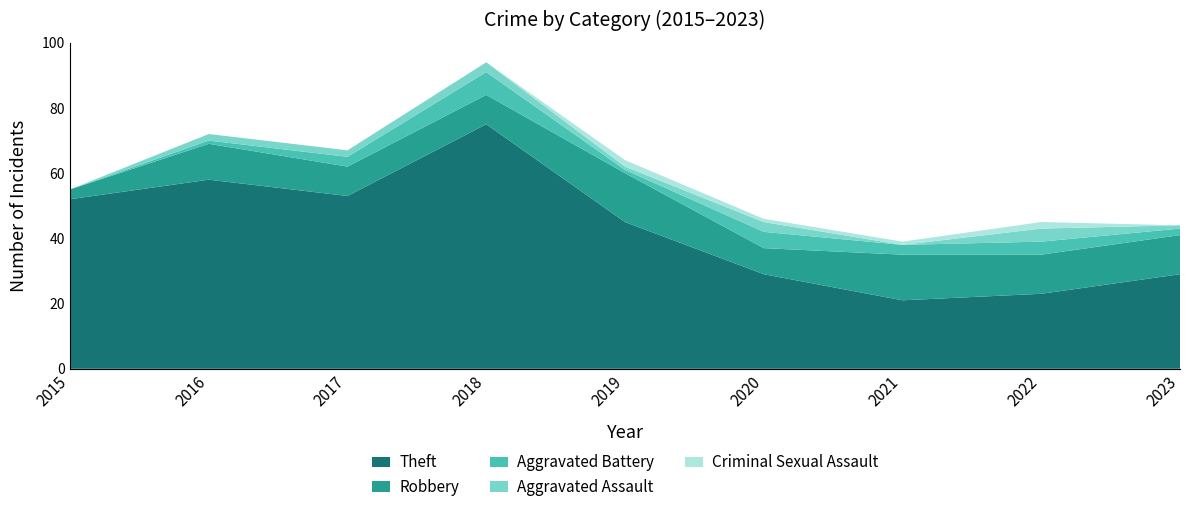

Reading left to right, transcribe all the data shown in this chart.

Theft: 2015=52	2016=58	2017=53	2018=75	2019=45	2020=29	2021=21	2022=23	2023=29
Robbery: 2015=3	2016=11	2017=9	2018=9	2019=15	2020=8	2021=14	2022=12	2023=12
Aggravated Battery: 2015=0	2016=1	2017=3	2018=7	2019=1	2020=5	2021=3	2022=4	2023=2
Aggravated Assault: 2015=0	2016=2	2017=2	2018=3	2019=1	2020=3	2021=0	2022=4	2023=1
Criminal Sexual Assault: 2015=0	2016=0	2017=0	2018=0	2019=2	2020=1	2021=1	2022=2	2023=0